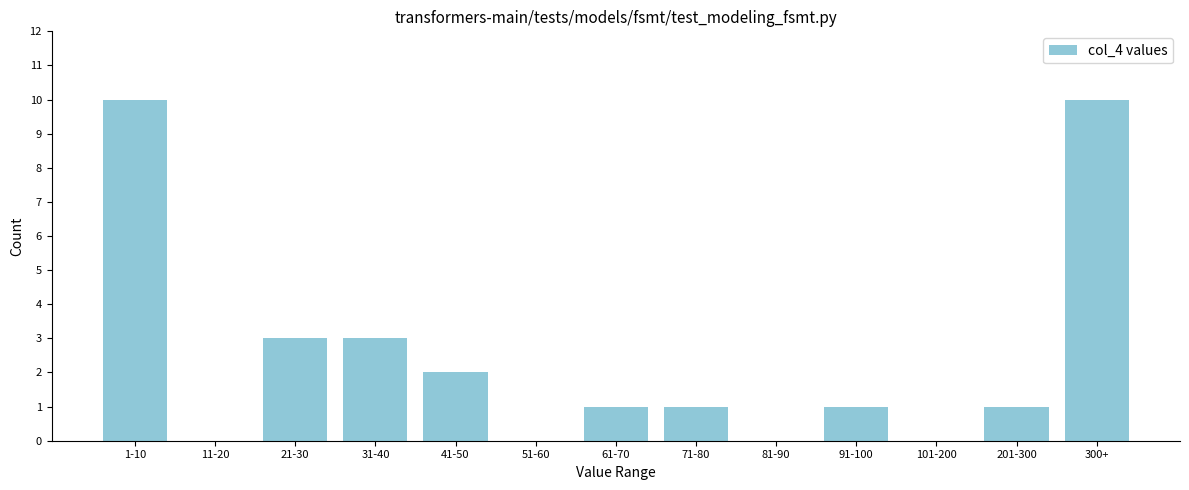

Reading left to right, transcribe all the data shown in this chart.

1-10=10	11-20=0	21-30=3	31-40=3	41-50=2	51-60=0	61-70=1	71-80=1	81-90=0	91-100=1	101-200=0	201-300=1	300+=10